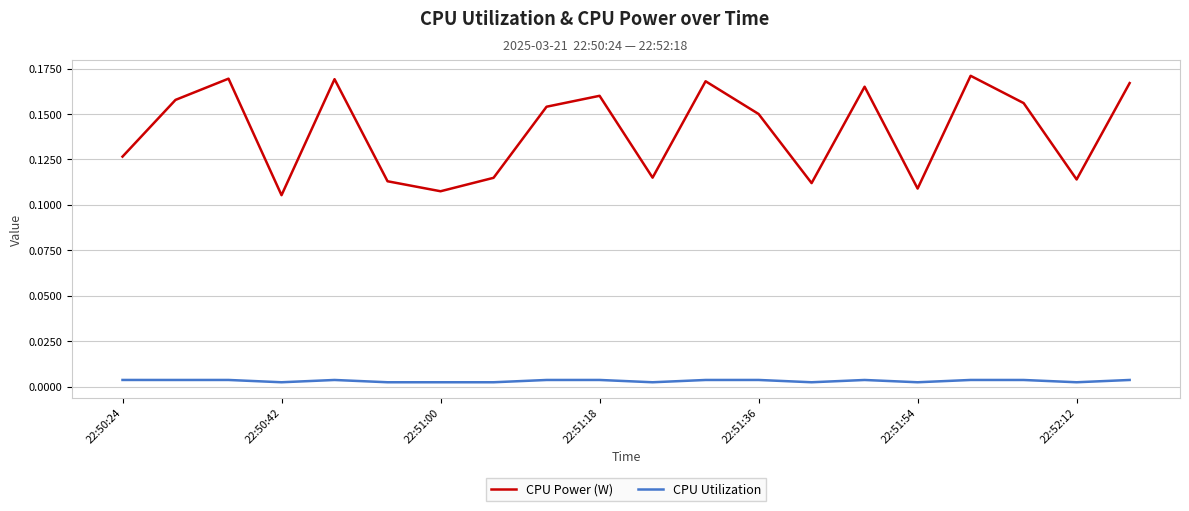

Rank the series by their maximum value, from highest to lowest.

CPU Power (W), CPU Utilization